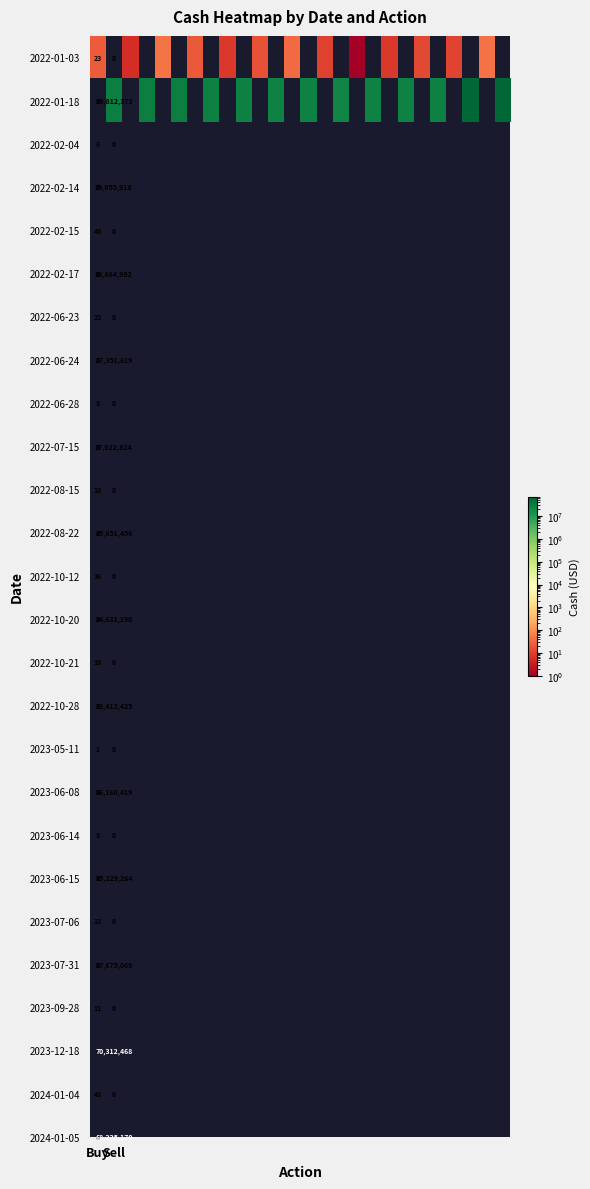

Which category has the lowest value across all series?

Sell